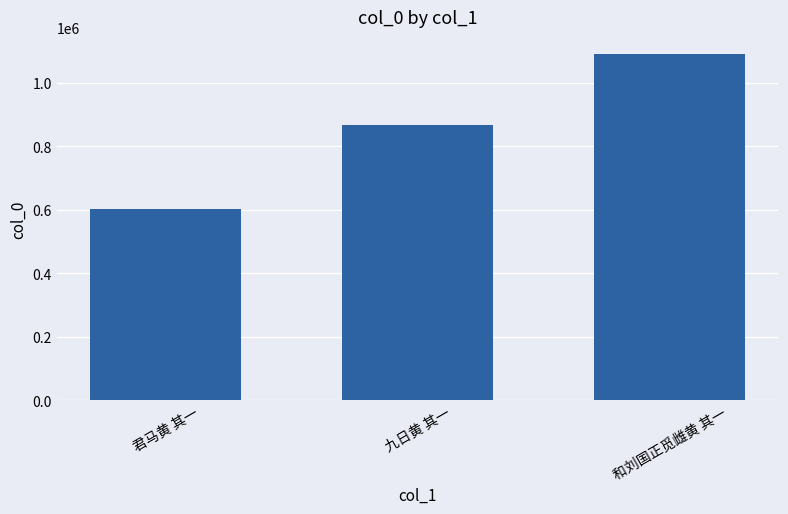

Reading left to right, what are all the values shown in this chart?

603120	867904	1089088